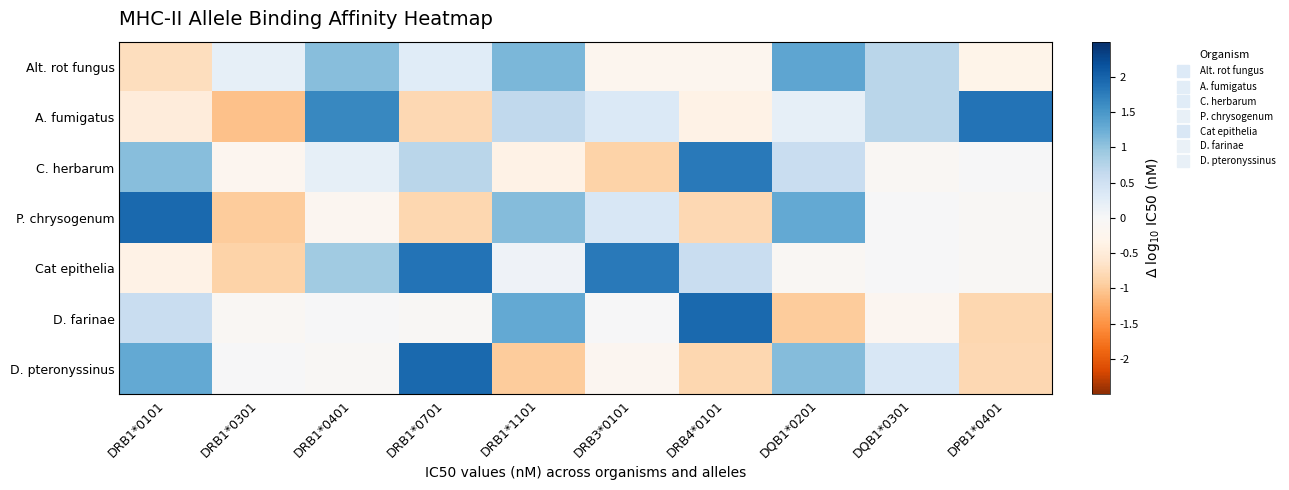

At which category is the sum across all series the highest?

DRB1*0401